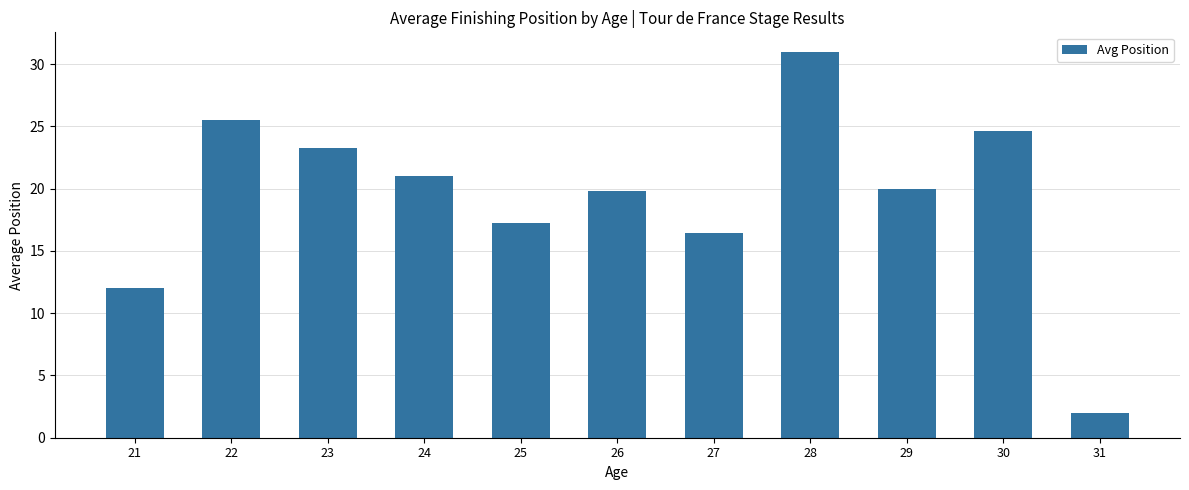

What is the change in value from 24 to 30?

+3.7